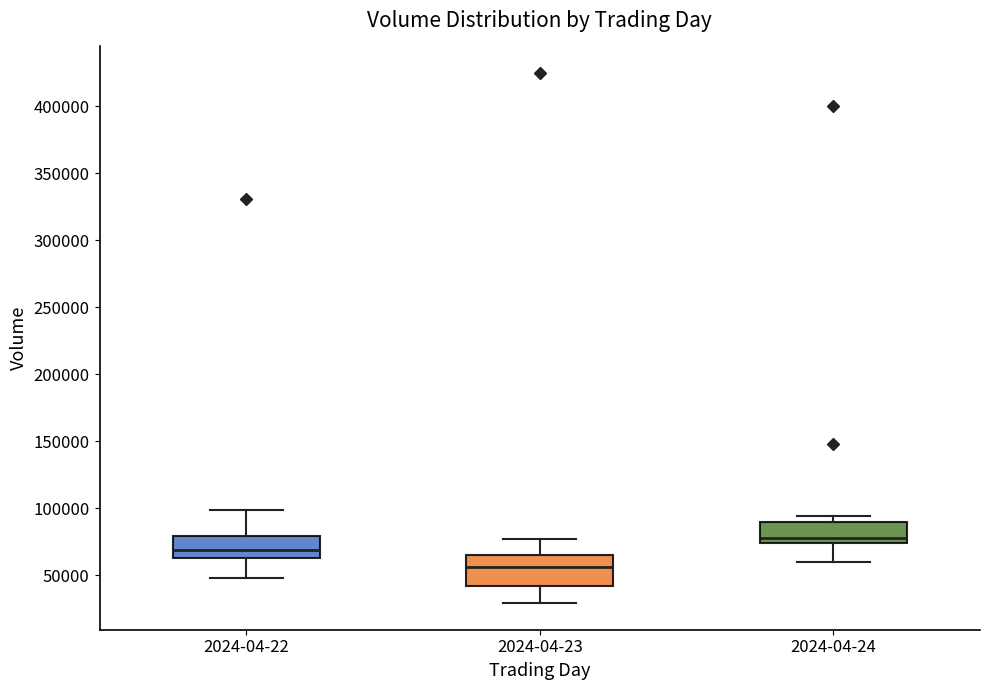

Where does the lower whisker of the box for 2024-04-22 end on the y-axis? The values are not printed on the chart, so give them approximately, as read against the axis.

50000